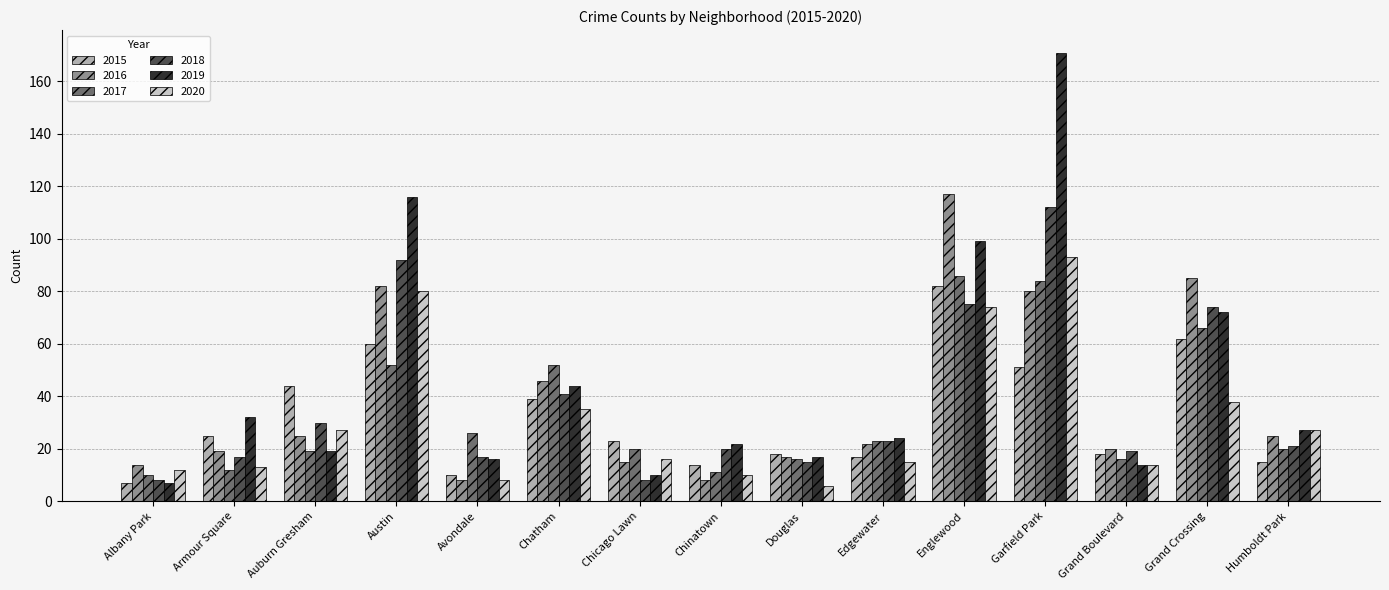

Count the number of categories in the chart.

15